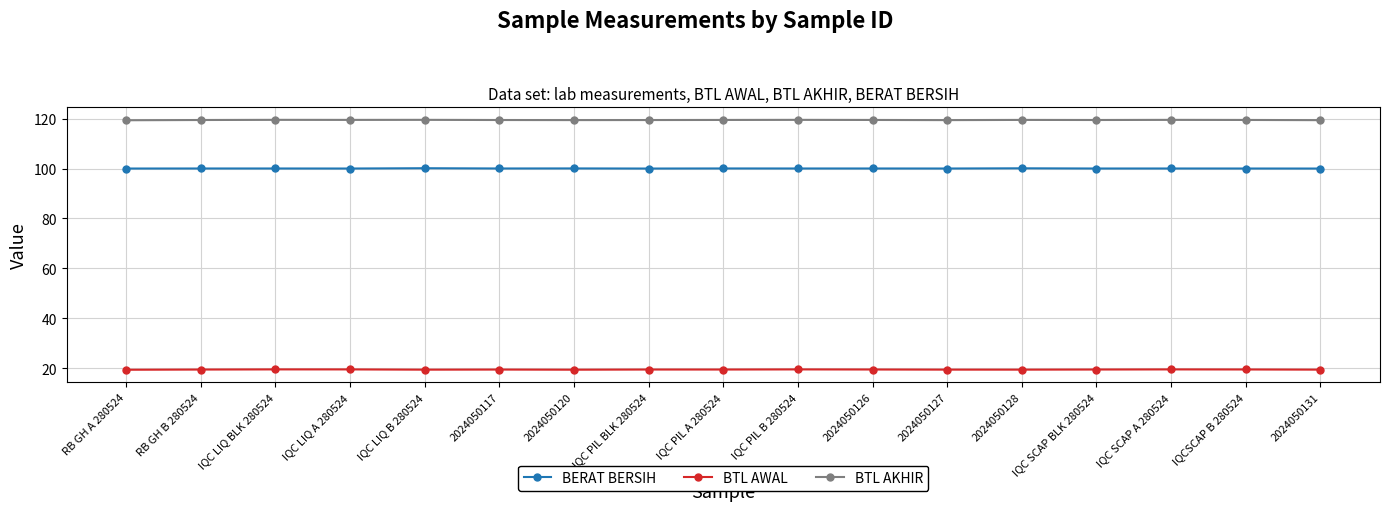

True or false: BERAT BERSIH has a value of 20.7 at IQC PIL B 280524.

False